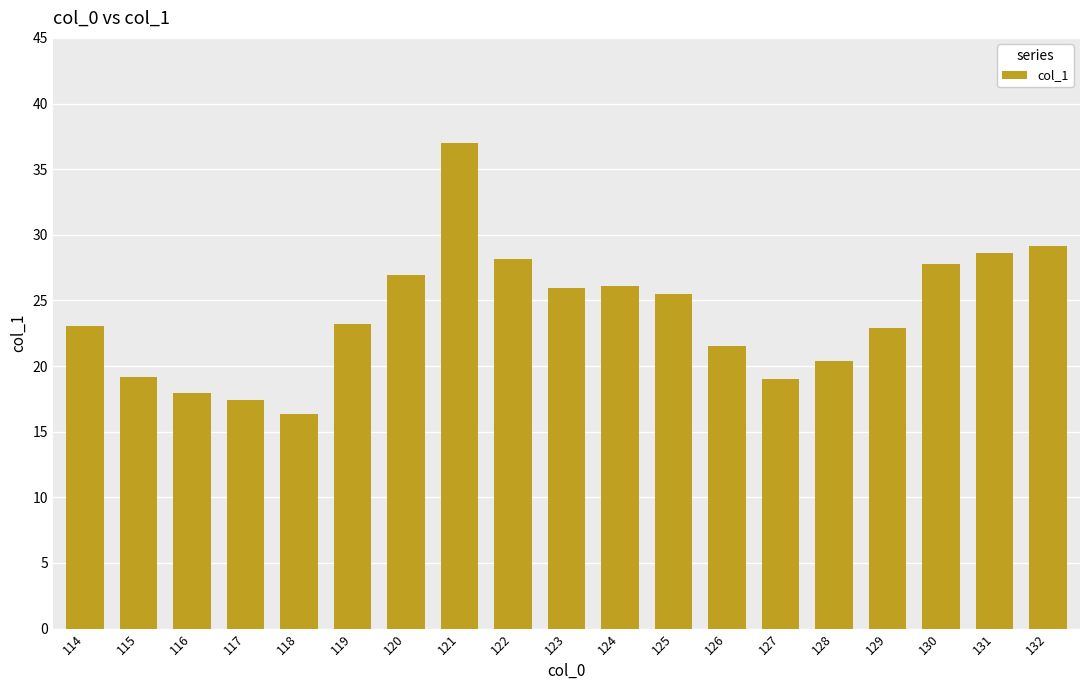

What is the maximum value shown in the chart?

37.0